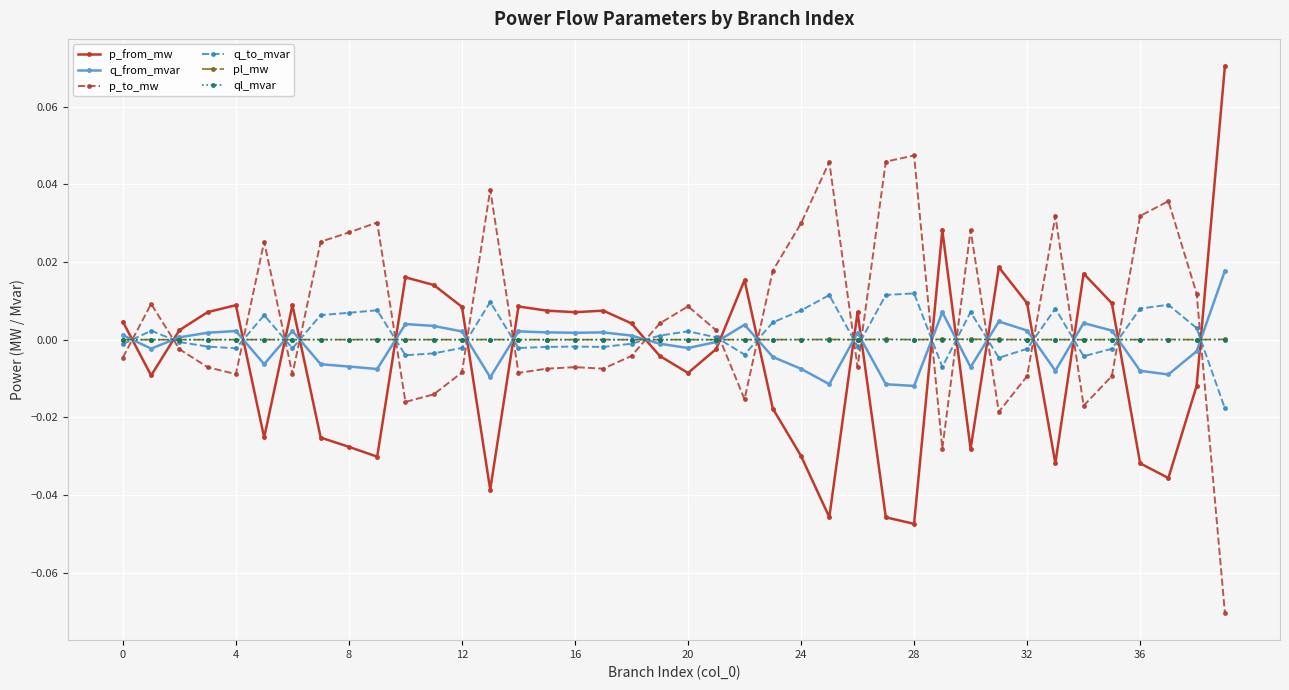

True or false: q_from_mvar has more than 0 interior local peaks.

True